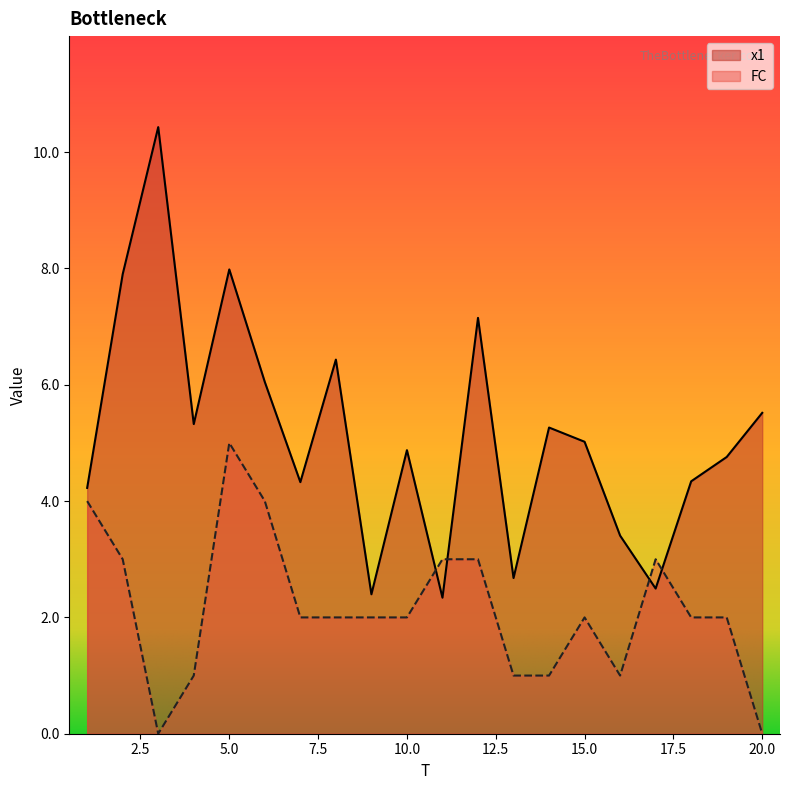

What is the maximum value for x1?

10.4